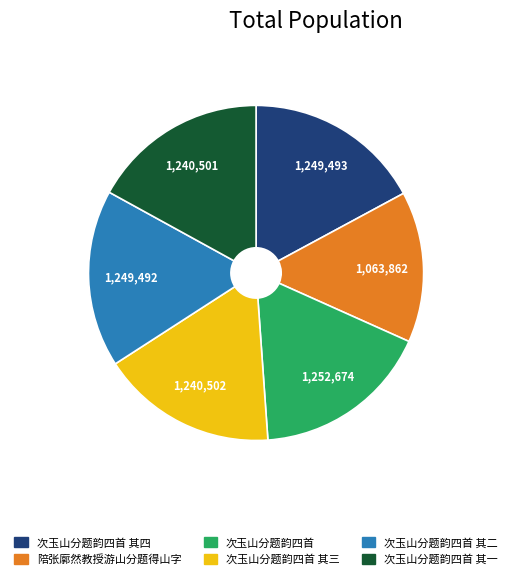

Is the sum of 次玉山分题韵四首 其一 and 次玉山分题韵四首 其三 greater than half?

No